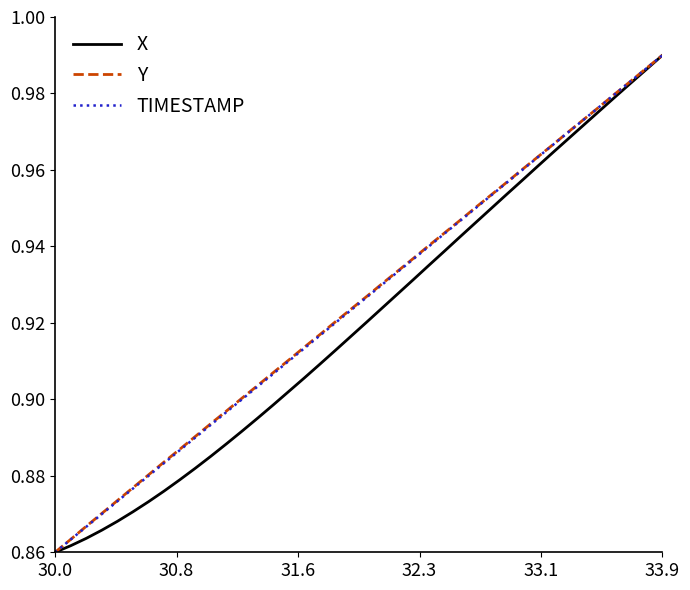

True or false: TIMESTAMP and Y cross at least once.

False